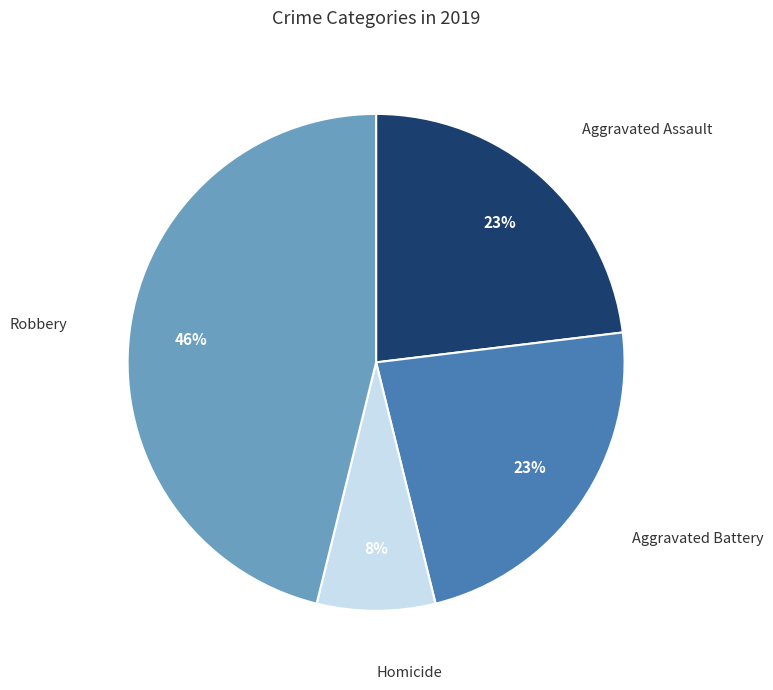

Is there a majority slice in this chart?

No